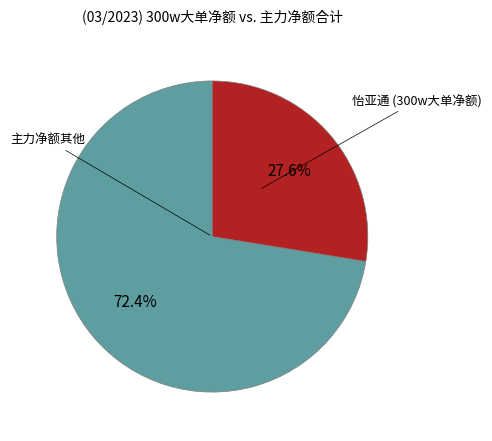

Is there any slice that represents more than half of the pie?

Yes